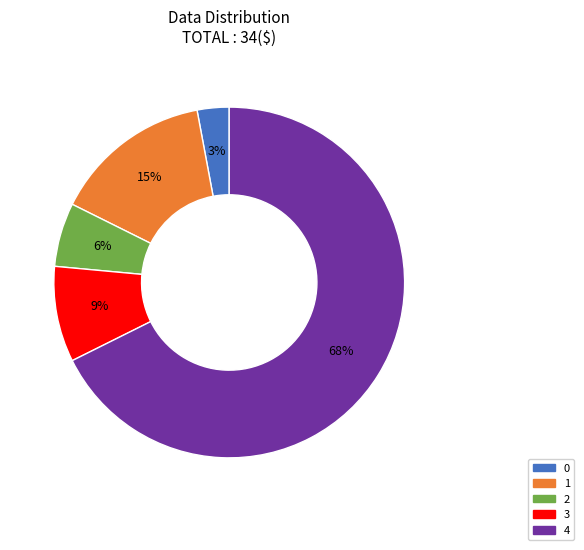

How many slices are in this pie chart?

5